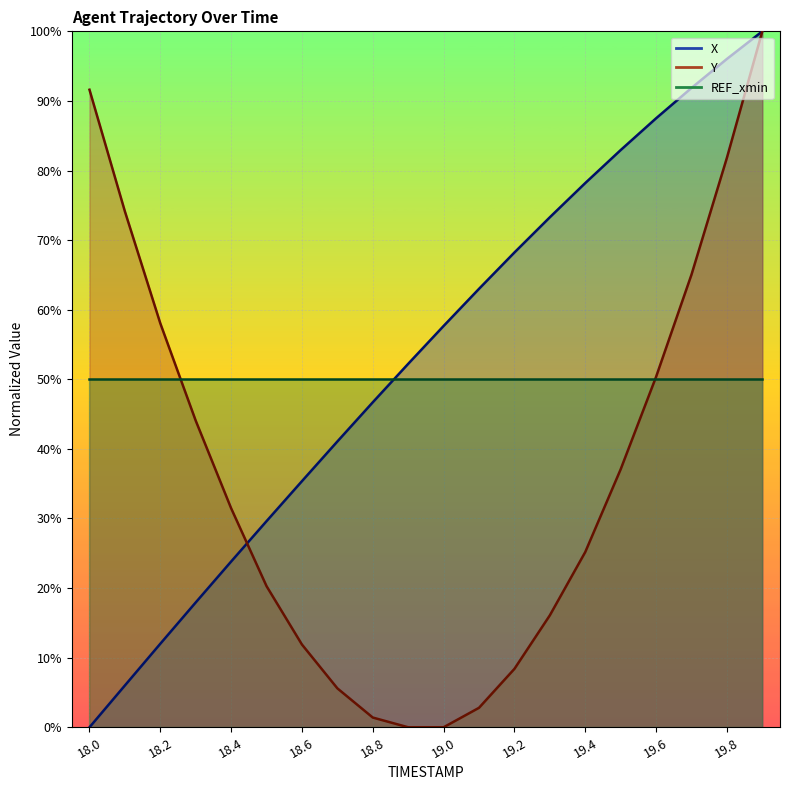

Which label corresponds to the smallest value in the chart?

18.0